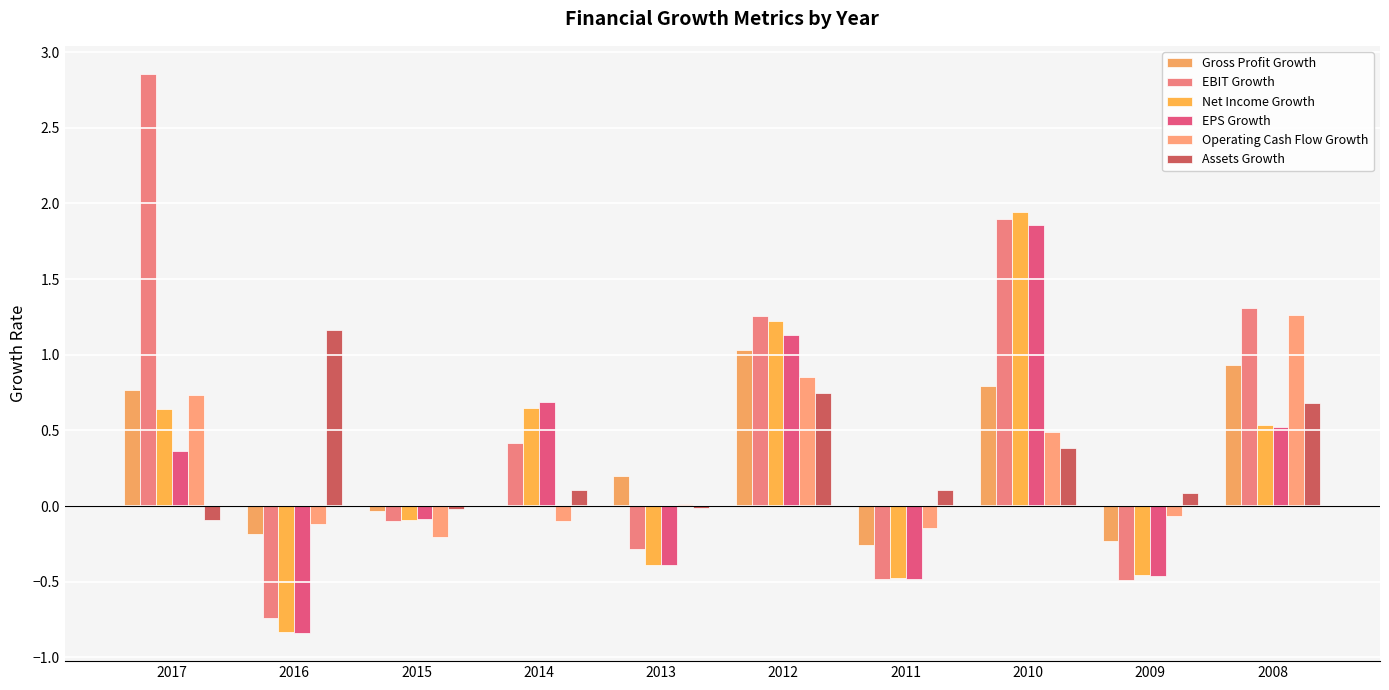

At which category does the chart reach its peak across all series?

2017